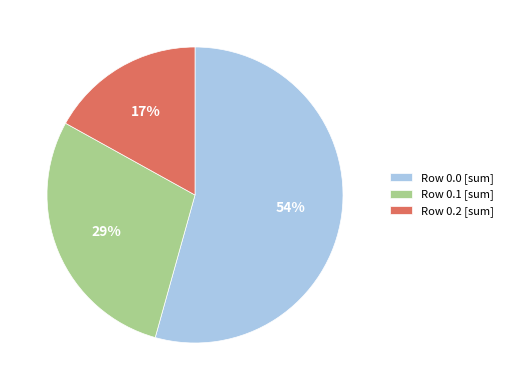

Rank the categories by value from lowest to highest.

Row 0.2 [sum], Row 0.1 [sum], Row 0.0 [sum]